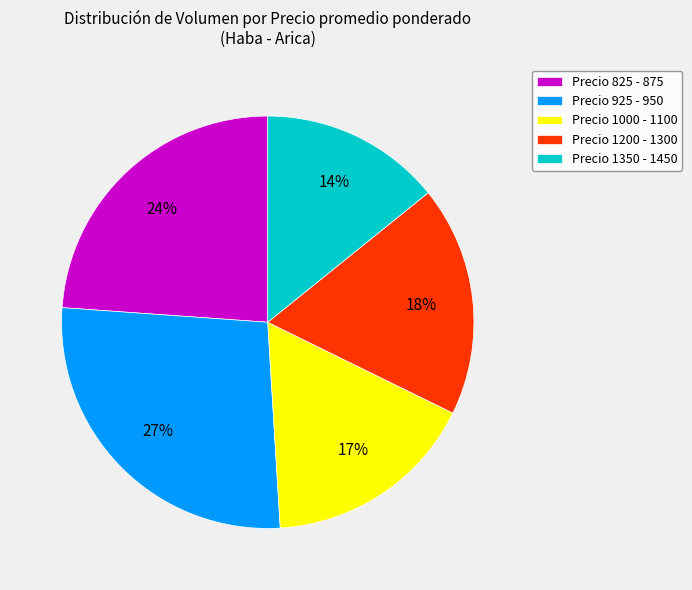

Do Precio 1200 - 1300 and Precio 925 - 950 together represent more than half of the pie?

No